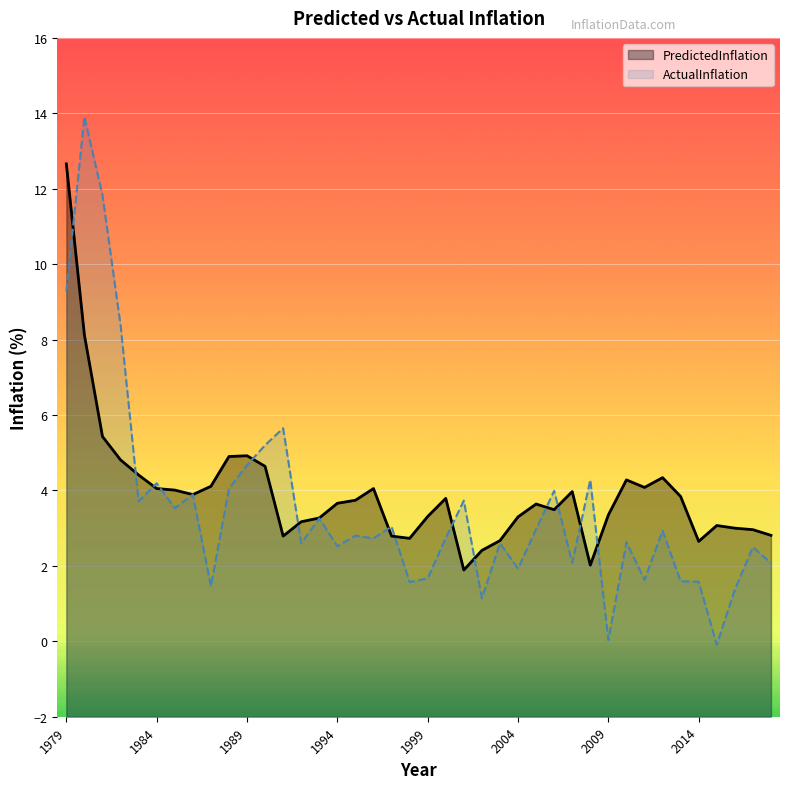

The PredictedInflation series shows 0.7 at 1992. True or false?

False